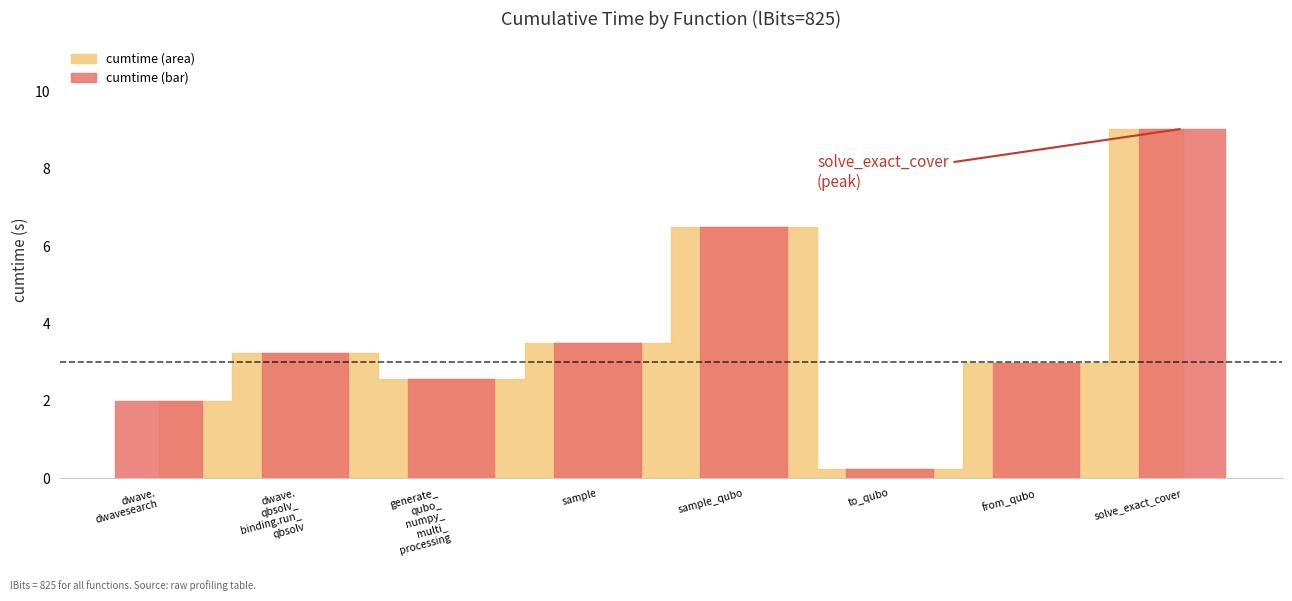

Reading right to left, what are all the values shown in this chart?

solve_exact_cover=9.0	from_qubo=3.0	to_qubo=0.2	sample_qubo=6.5	sample=3.5	generate_
qubo_
numpy_
multi_
processing=2.6	dwave.
qbsolv_
binding.run_
qbsolv=3.2	dwave.
dwavesearch=2.0